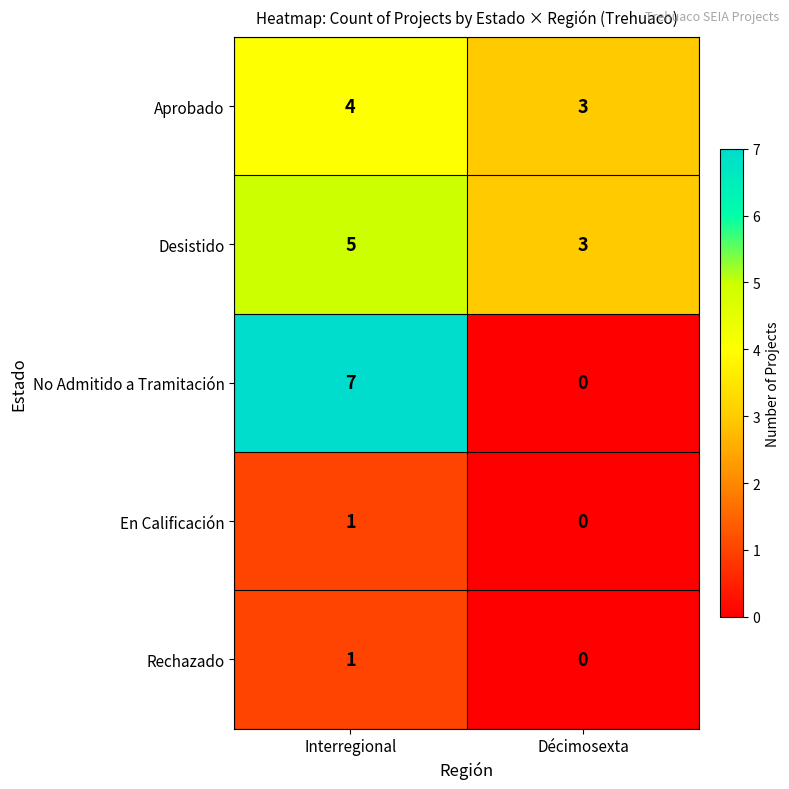

True or false: Desistido has a value of 9 at Interregional.

False